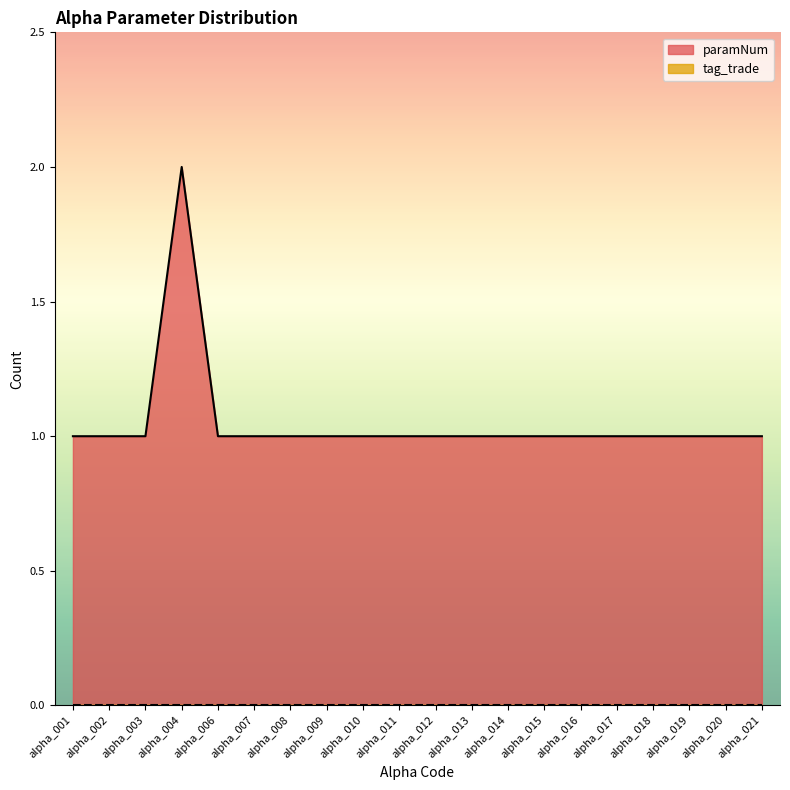

List the labels in order of value, largest first.

alpha_004, alpha_001, alpha_002, alpha_003, alpha_006, alpha_007, alpha_008, alpha_009, alpha_010, alpha_011, alpha_012, alpha_013, alpha_014, alpha_015, alpha_016, alpha_017, alpha_018, alpha_019, alpha_020, alpha_021